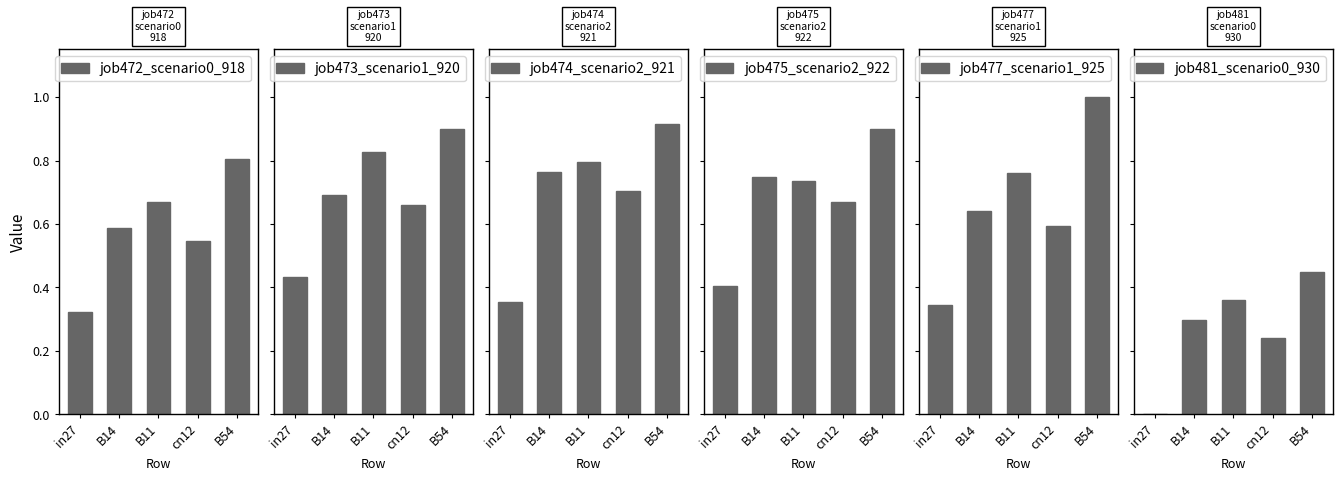

What is the average value of the job477_scenario1_925 series?

0.7